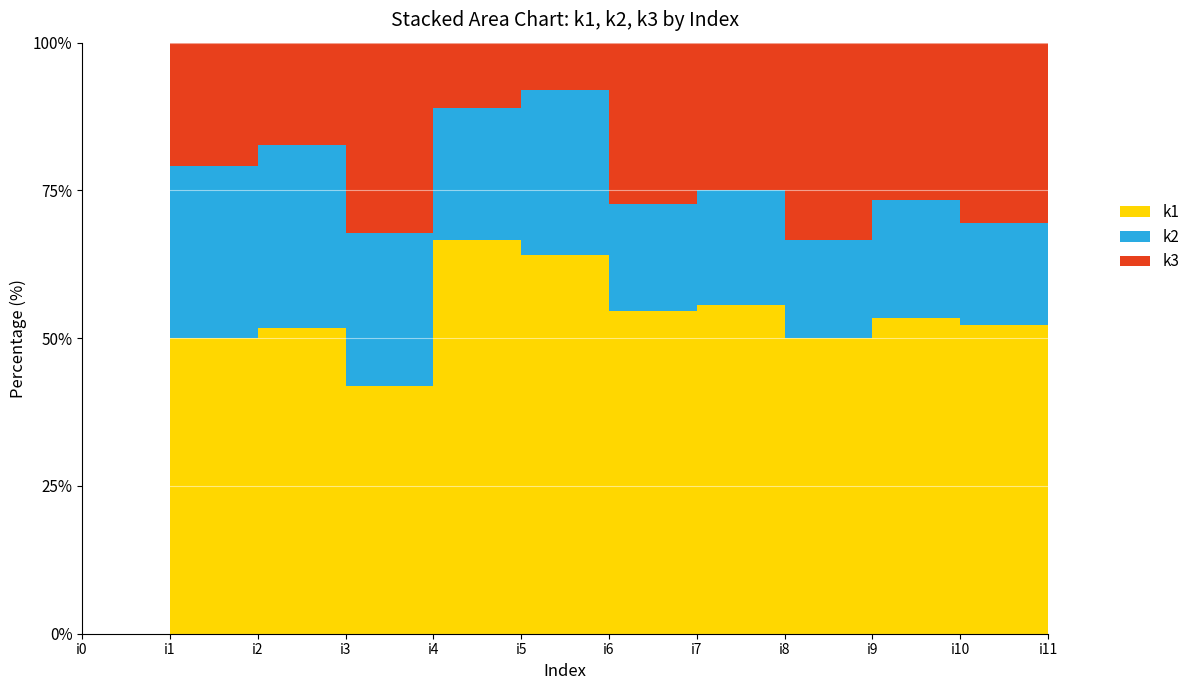

Reading right to left, list all the values displayed in this chart.

k3: i11=0	i10=7	i9=8	i8=8	i7=9	i6=6	i5=2	i4=2	i3=10	i2=5	i1=5	i0=0
k2: i11=0	i10=4	i9=6	i8=4	i7=7	i6=4	i5=7	i4=4	i3=8	i2=9	i1=7	i0=0
k1: i11=0	i10=12	i9=16	i8=12	i7=20	i6=12	i5=16	i4=12	i3=13	i2=15	i1=12	i0=0